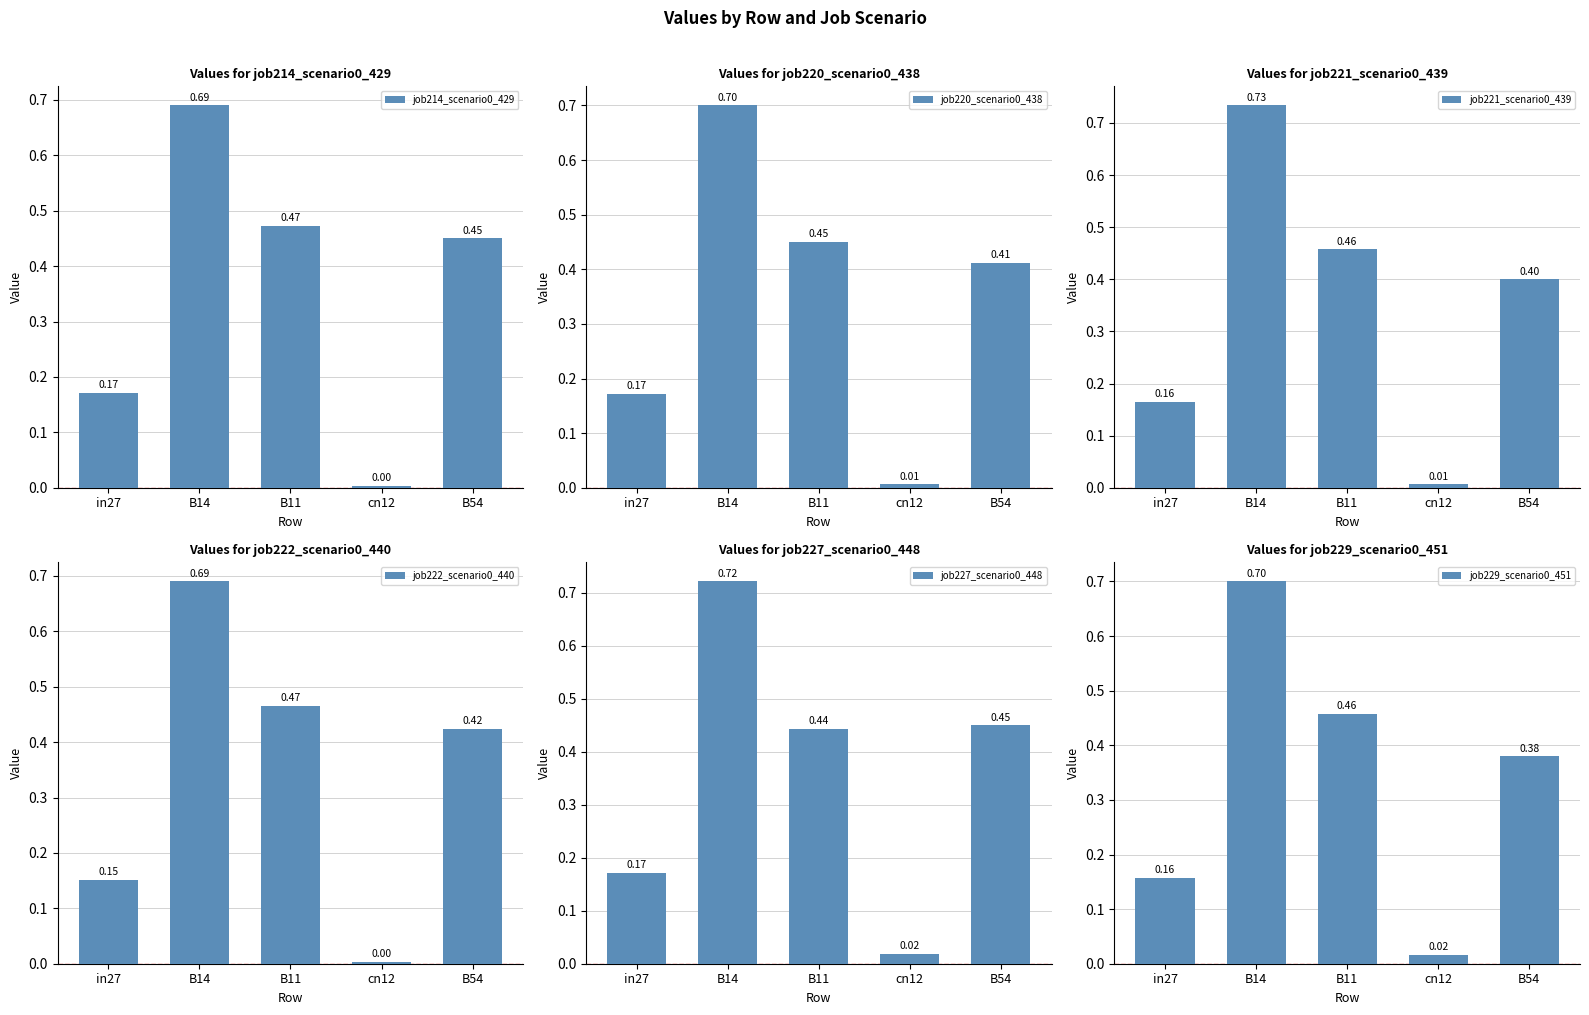

At which category is the sum across all series the highest?

B14